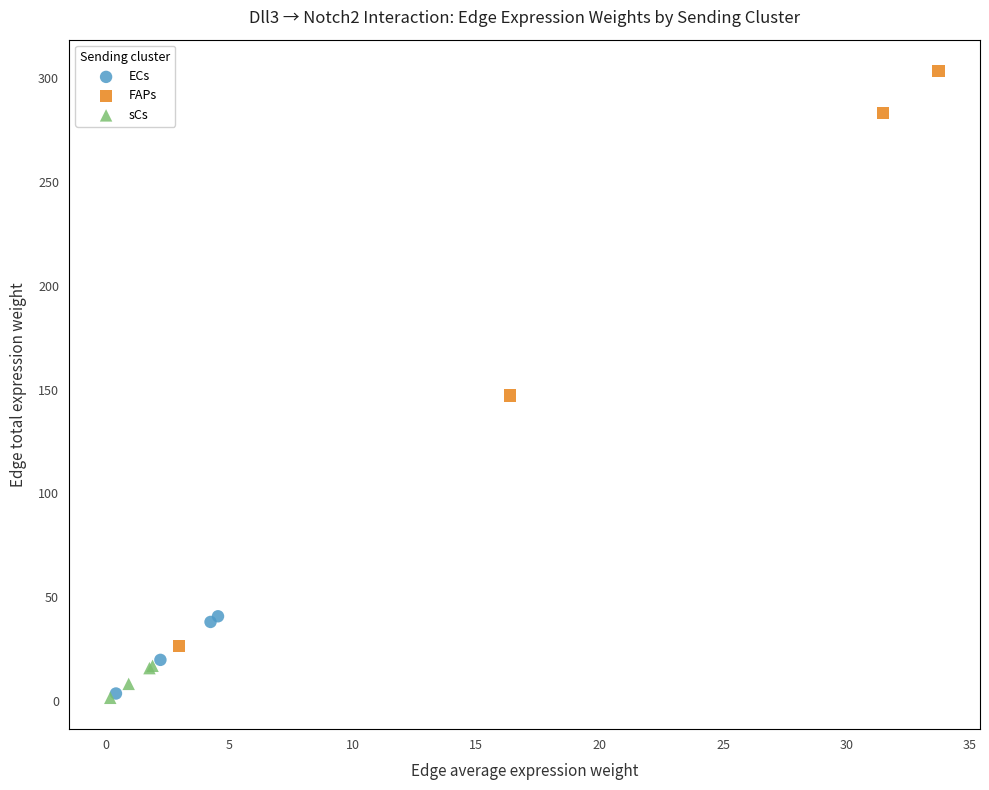

Which series has the largest Y range (max minus min)?

FAPs